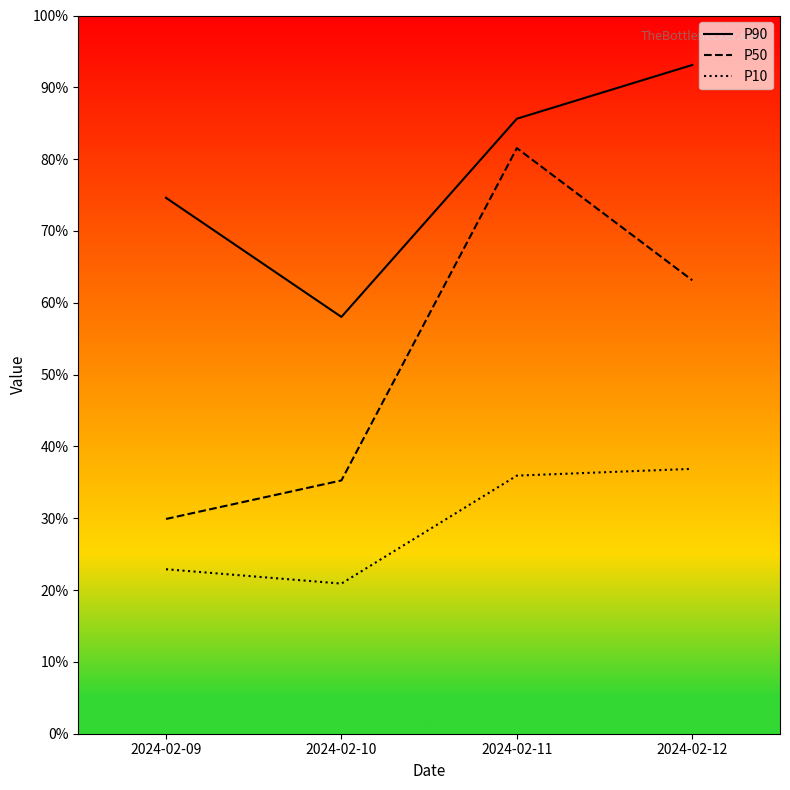

Reading left to right, extract all data points from this chart.

P90: 2024-02-09=74.6	2024-02-10=58.0	2024-02-11=85.6	2024-02-12=93.1
P50: 2024-02-09=29.9	2024-02-10=35.3	2024-02-11=81.5	2024-02-12=63.1
P10: 2024-02-09=22.9	2024-02-10=20.9	2024-02-11=35.9	2024-02-12=36.9